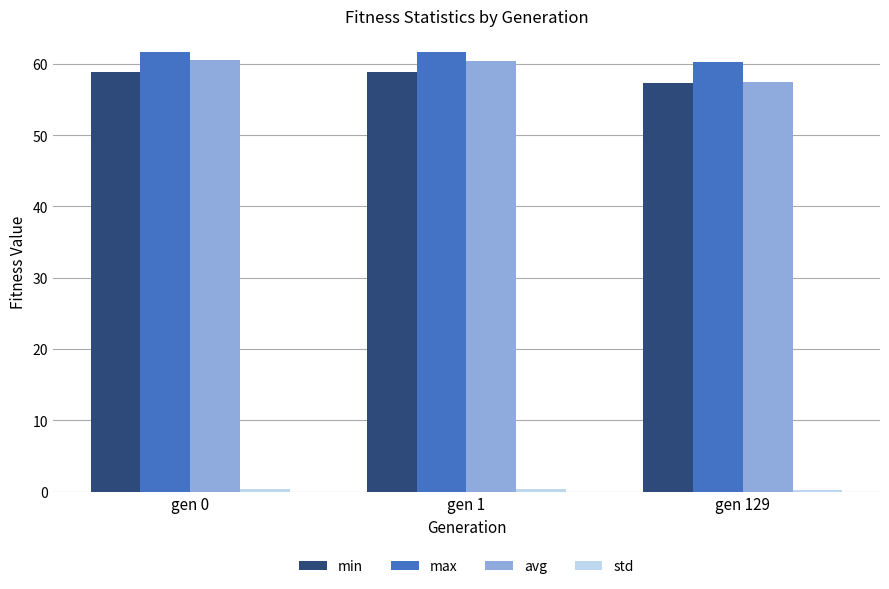

What is the difference between the maximum and minimum values in the max series?

1.4